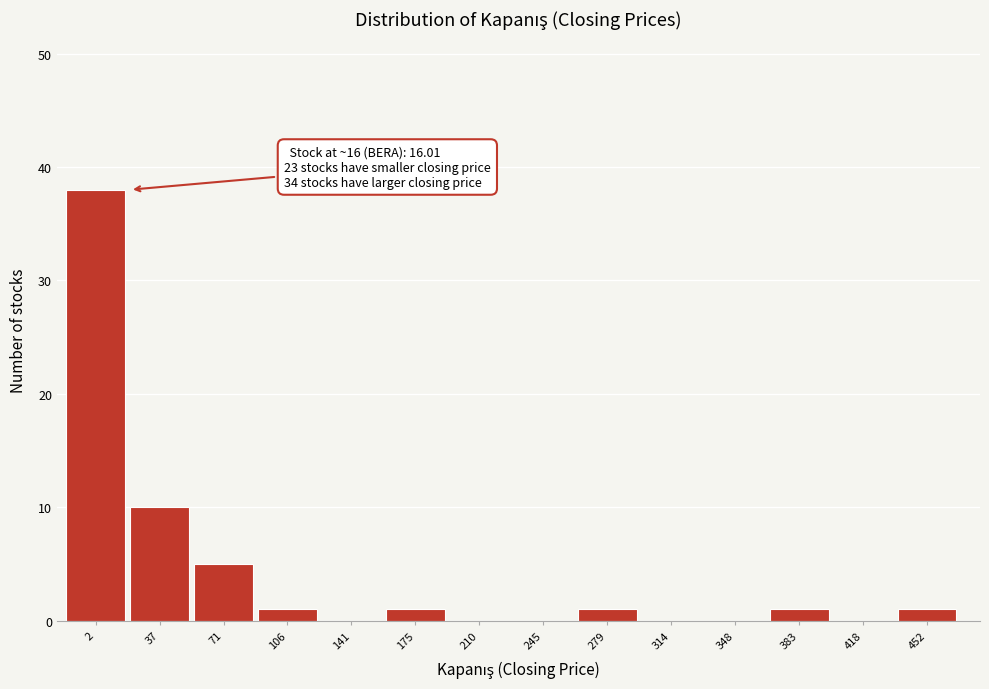

Reading left to right, what are all the values shown in this chart?

2=38	37=10	71=5	106=1	141=0	175=1	210=0	245=0	279=1	314=0	348=0	383=1	418=0	452=1